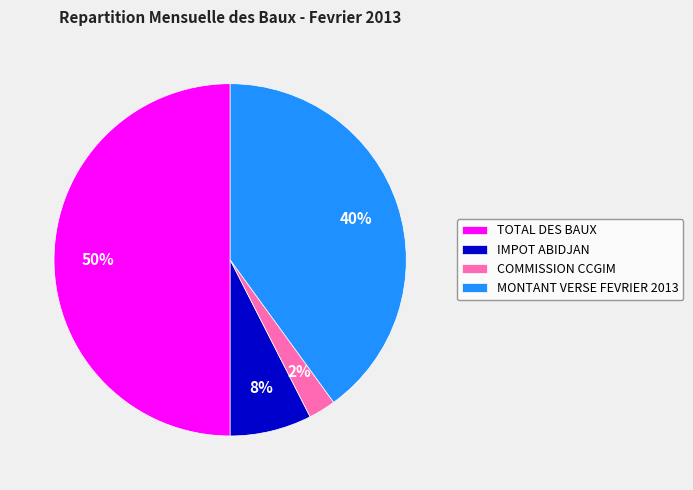

Combined, do MONTANT VERSE FEVRIER 2013 and TOTAL DES BAUX account for over 50%?

Yes